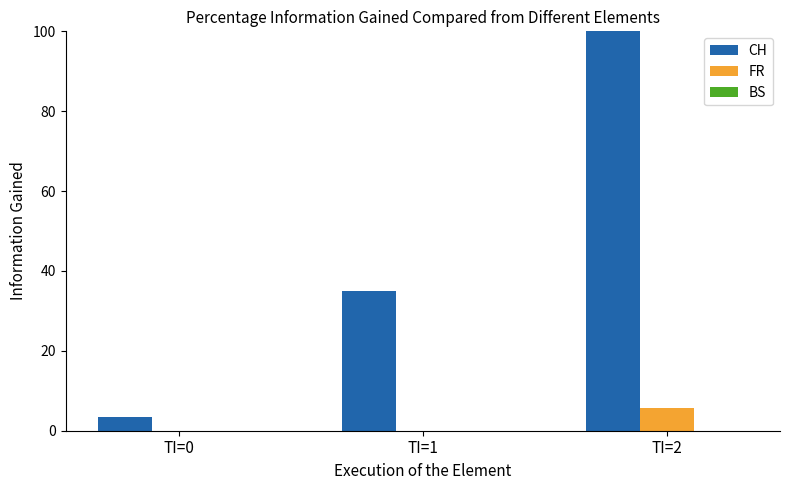

Between TI=2 and TI=0, which is larger?

TI=2